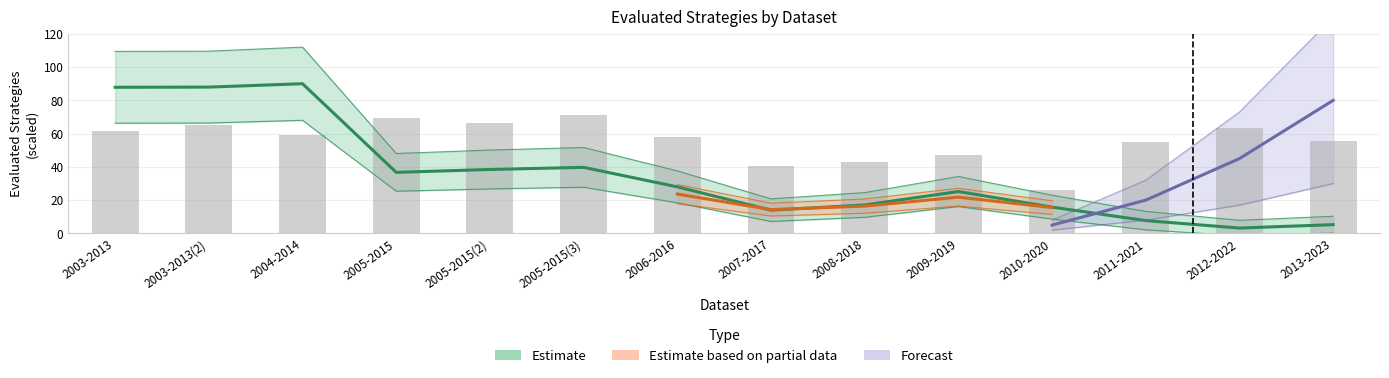

At which label does Evaluated Strategies reach its minimum?

2012-2022